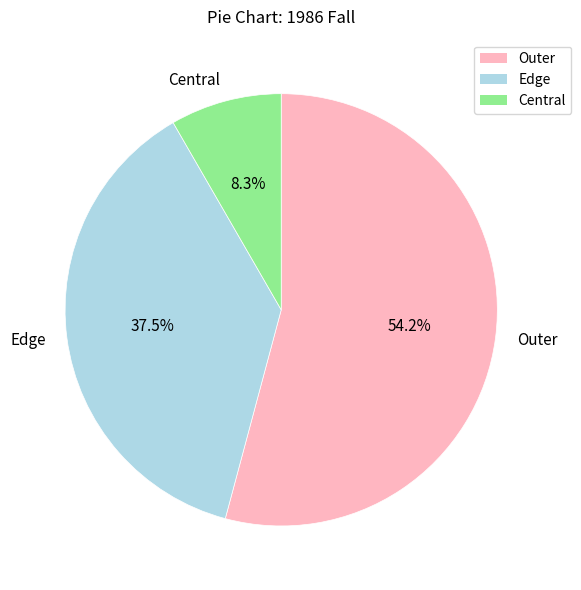

Combined, what portion of the pie is Edge and Central?

45.8%